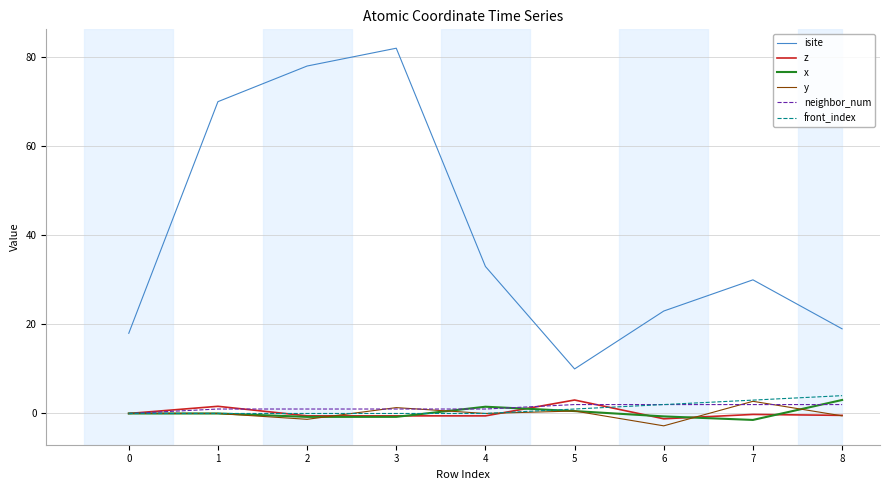

Which series ends up on top after the final intersection of z and front_index?

front_index